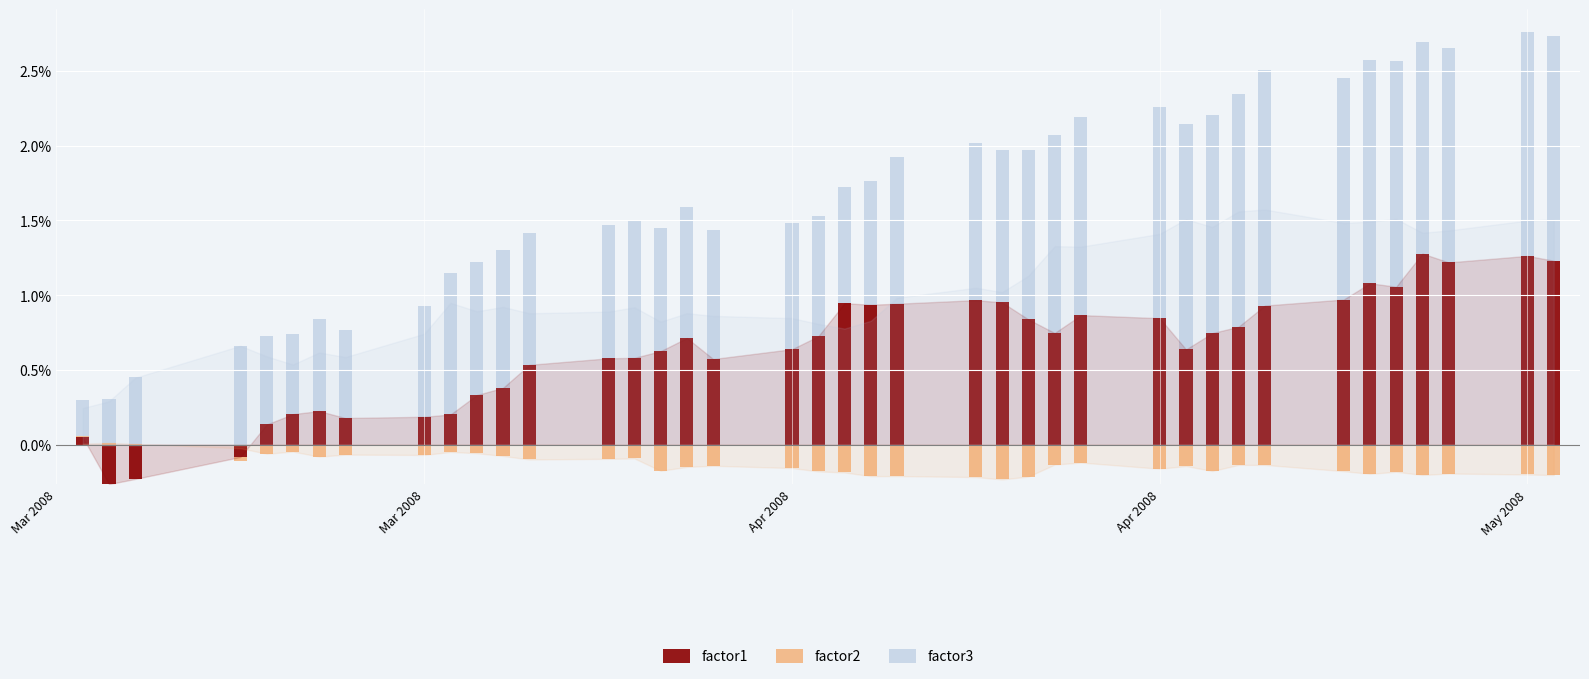

Rank the series at Apr 2008 from lowest to highest value.

factor2, factor1, factor3